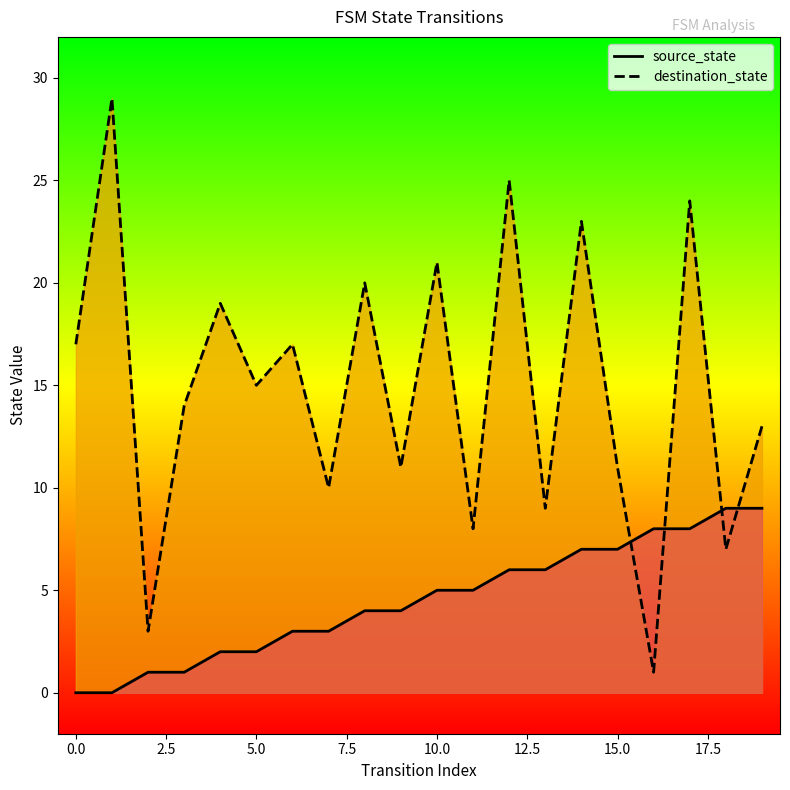

How many values in the source_state series exceed 5?

8